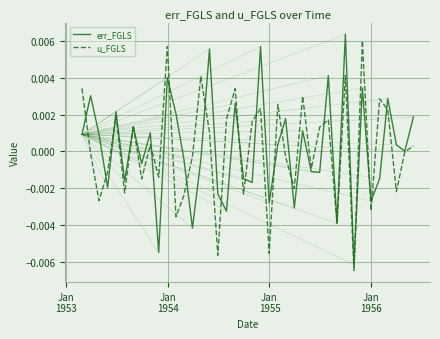

True or false: u_FGLS and err_FGLS cross at least once.

True